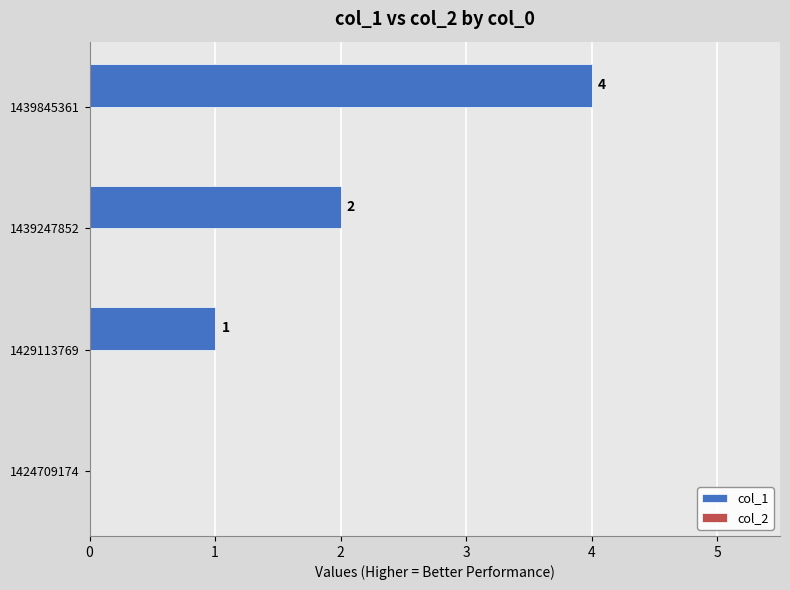

Which has a higher value, 1424709174 or 1429113769?

1429113769